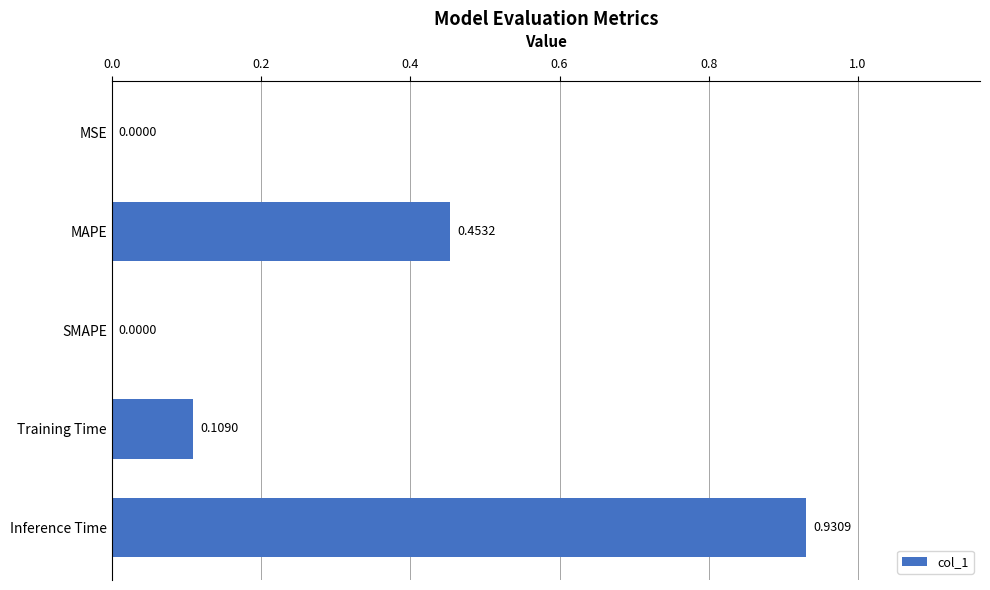

What is the change in value from Training Time to MAPE?

+0.3